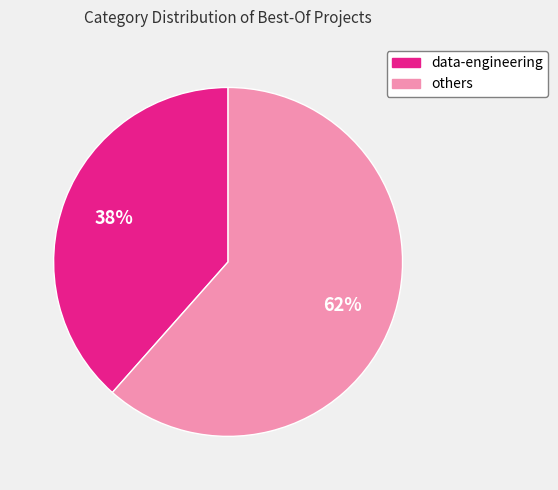

To the nearest percent, what is the average slice percentage?

50%